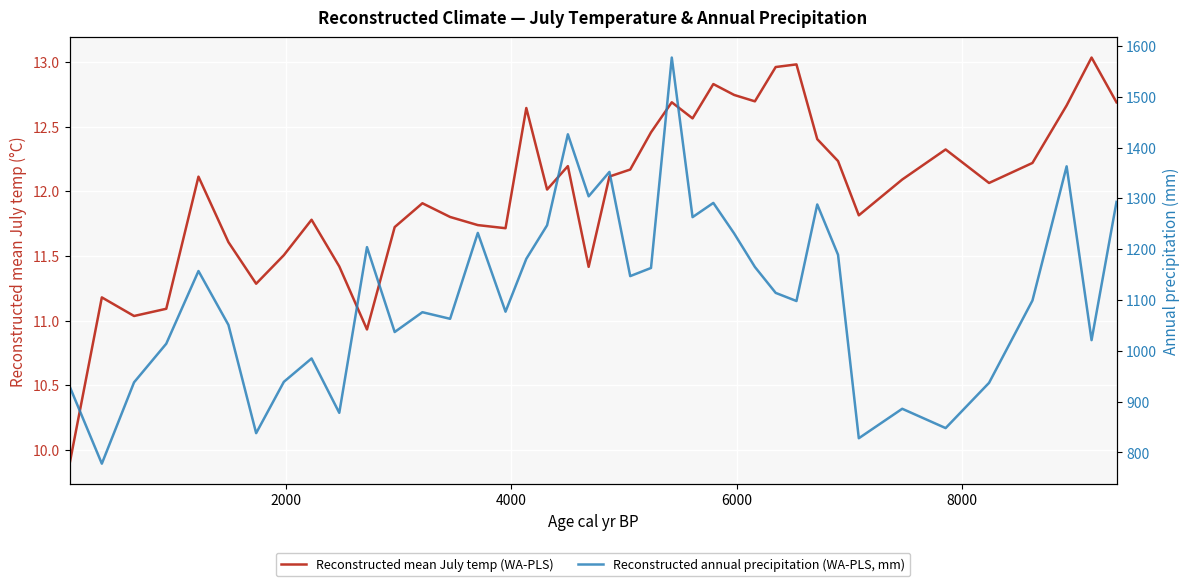

What is the difference between the maximum and minimum values in the Reconstructed mean July temp (WA-PLS) series?

3.1